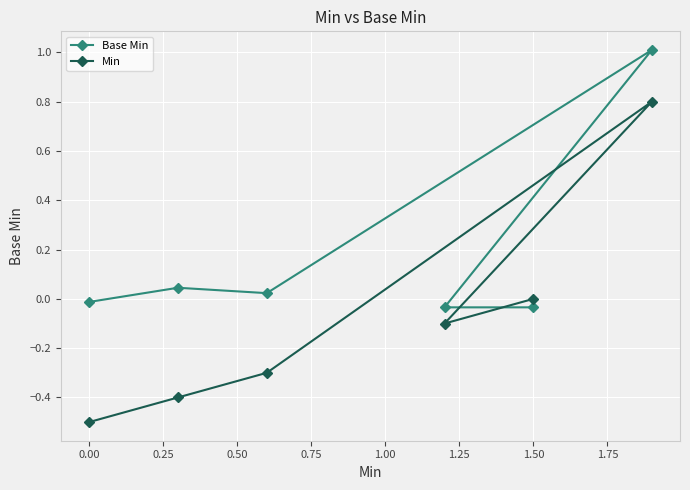

True or false: Min has more than 2 interior local peaks.

False